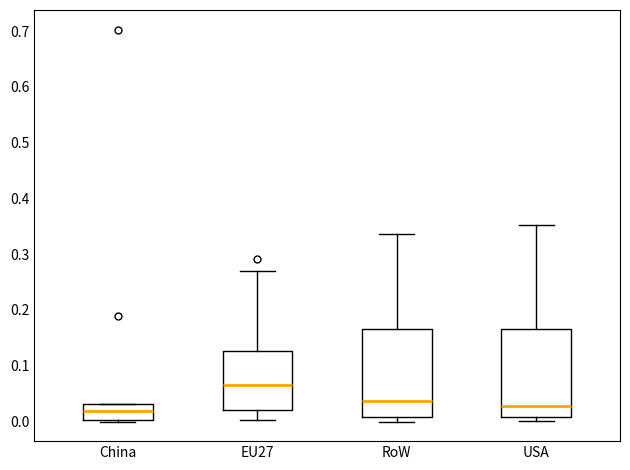

Reading left to right, read every box against the y-axis: the position of its median line, the range the box covers, and the ends of its whiskers. The values are not printed on the chart, so give them approximately, as read against the axis.

China: median 0.02, box 0.00 to 0.03, whiskers 0.00 (just below the box's lower edge) to 0.03
EU27: median 0.07, box 0.02 to 0.13, whiskers 0.00 to 0.27
RoW: median 0.04, box 0.01 to 0.17, whiskers 0.00 to 0.34
USA: median 0.03, box 0.01 to 0.17, whiskers 0.00 to 0.35